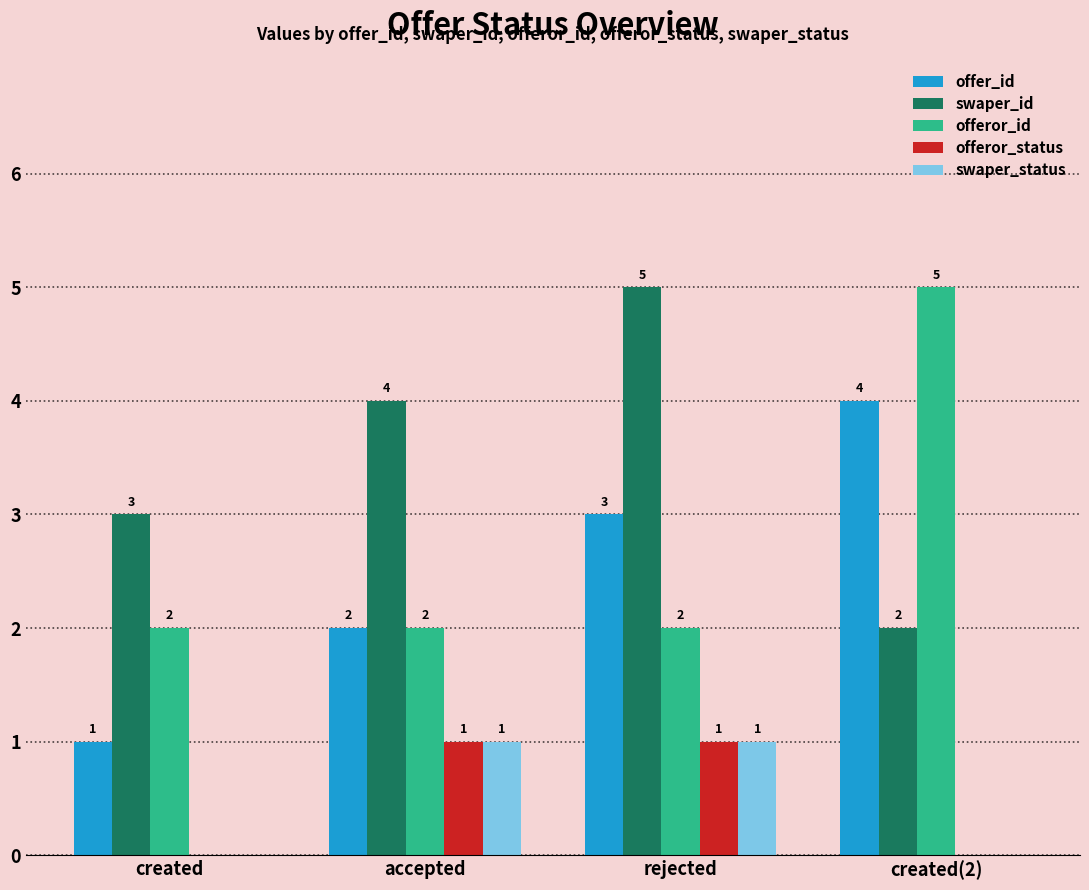

What is the sum of all swaper_status values?

2